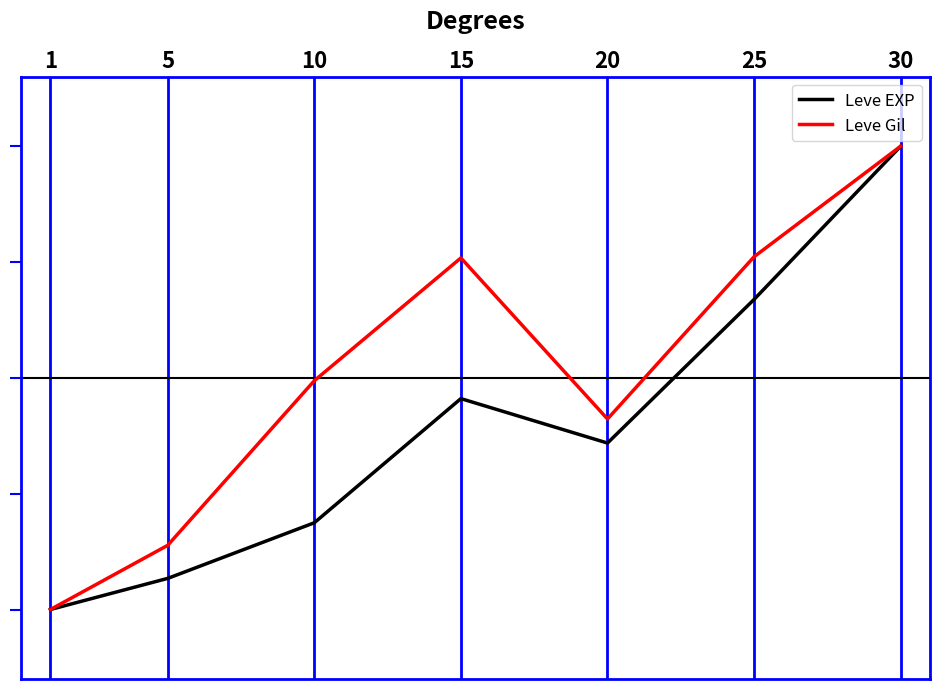

What are all the series names shown in the legend?

Leve EXP, Leve Gil